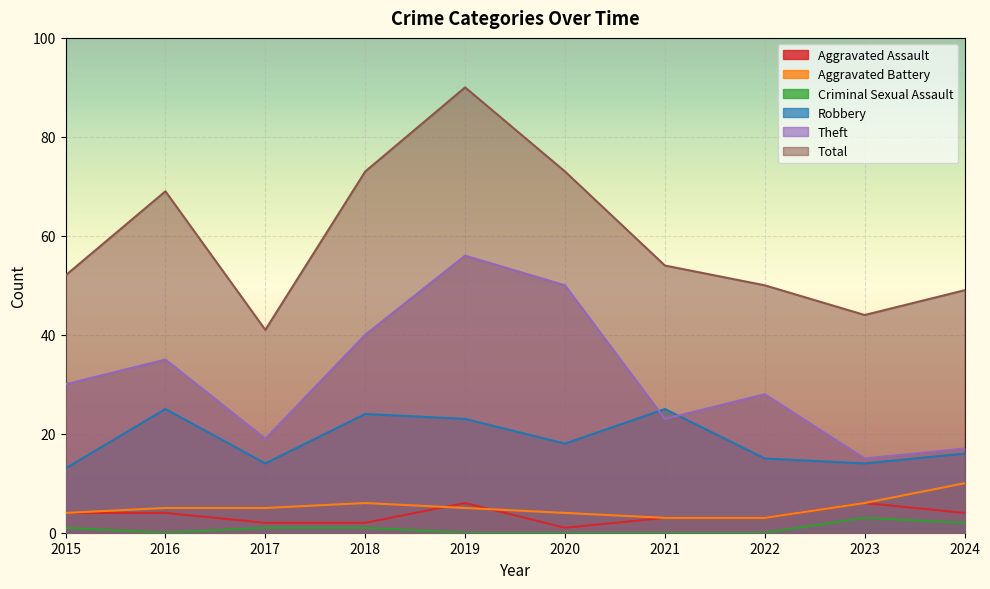

What is the value of the Robbery point at the 3rd from the left?

14